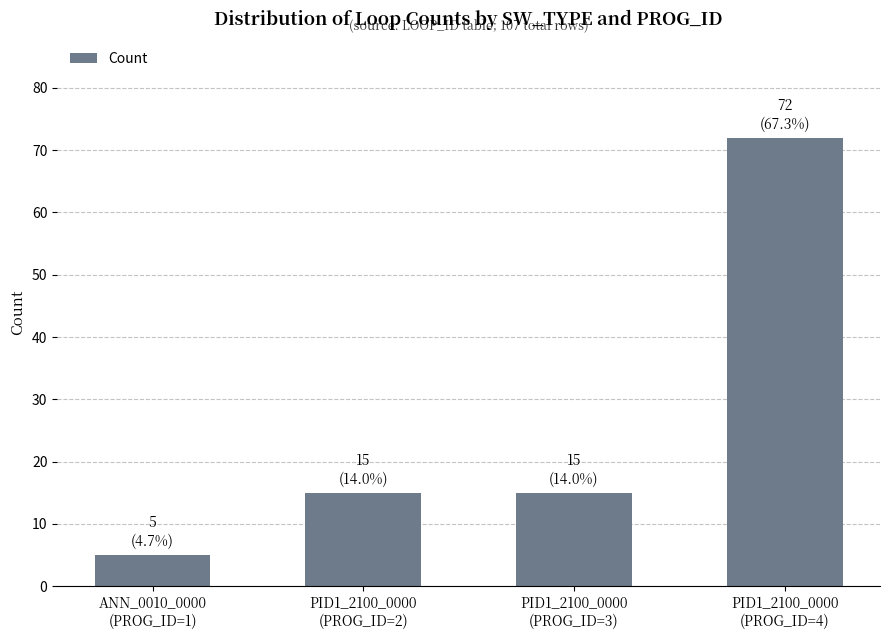

How many series are shown in this chart?

1